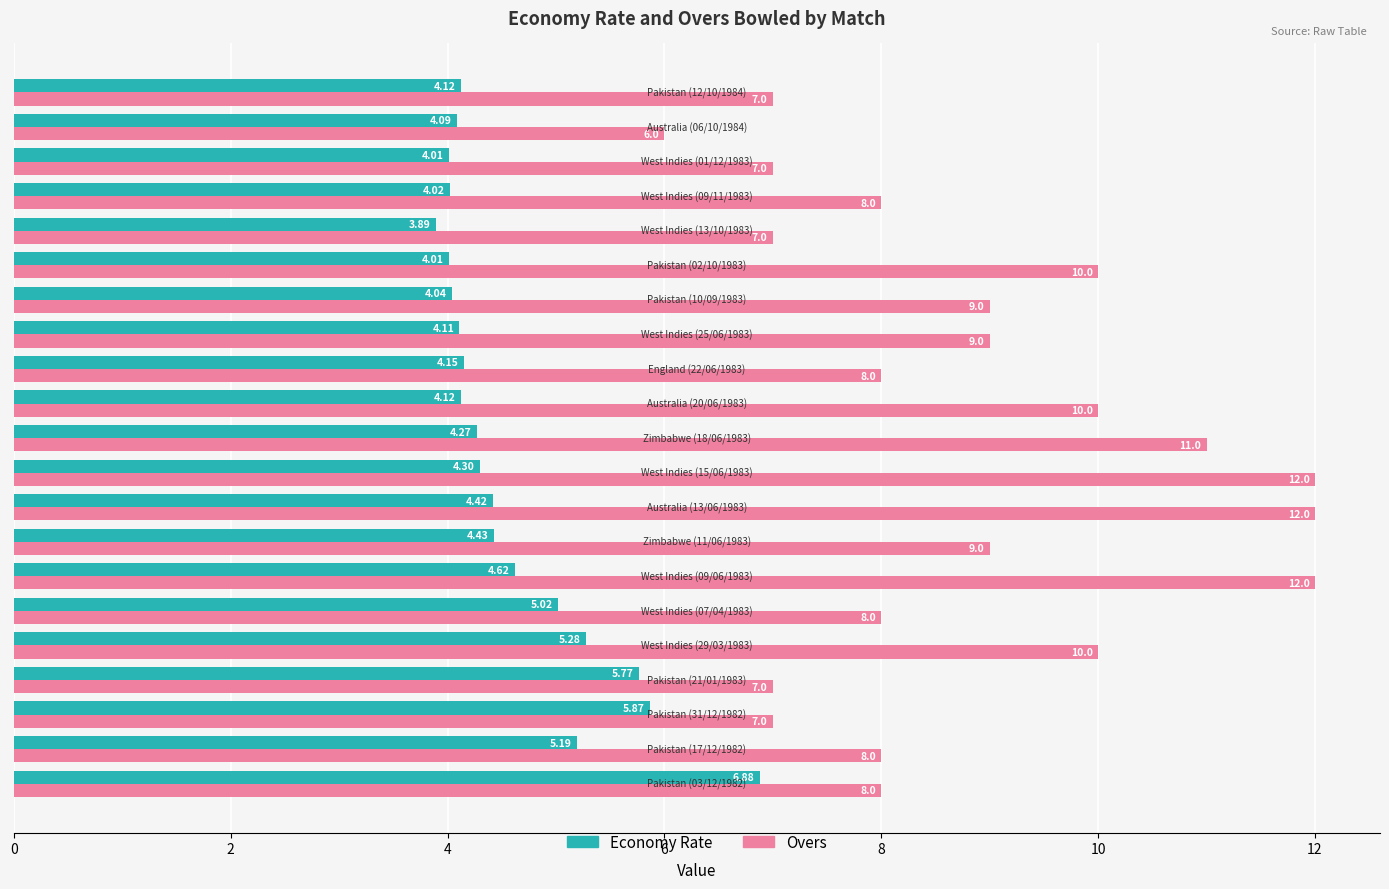

Which series has the largest total across all categories?

Overs